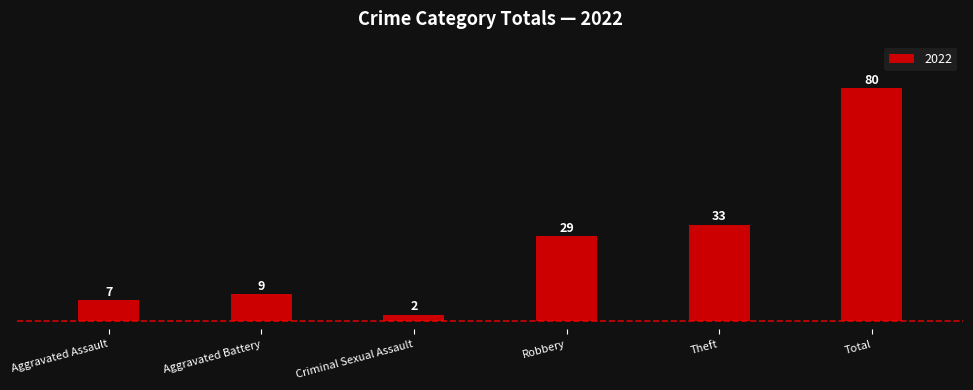

Does the chart contain stacked bars?

No